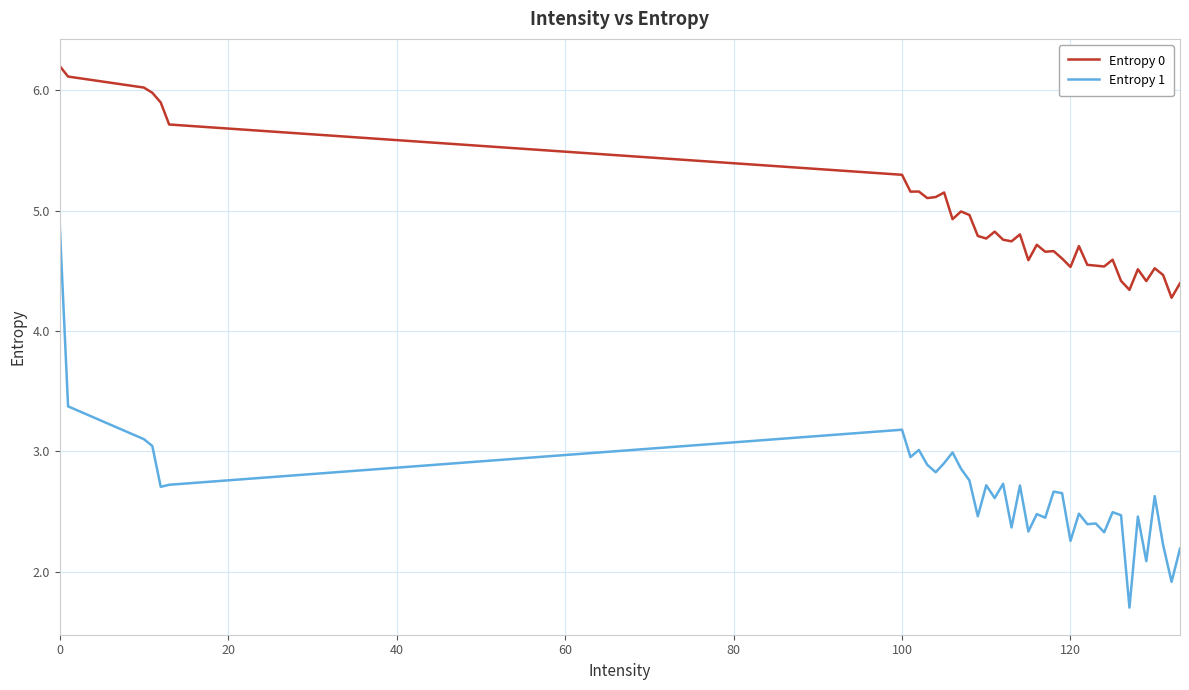

What is the difference between the maximum and minimum values in the Entropy 0 series?

1.9